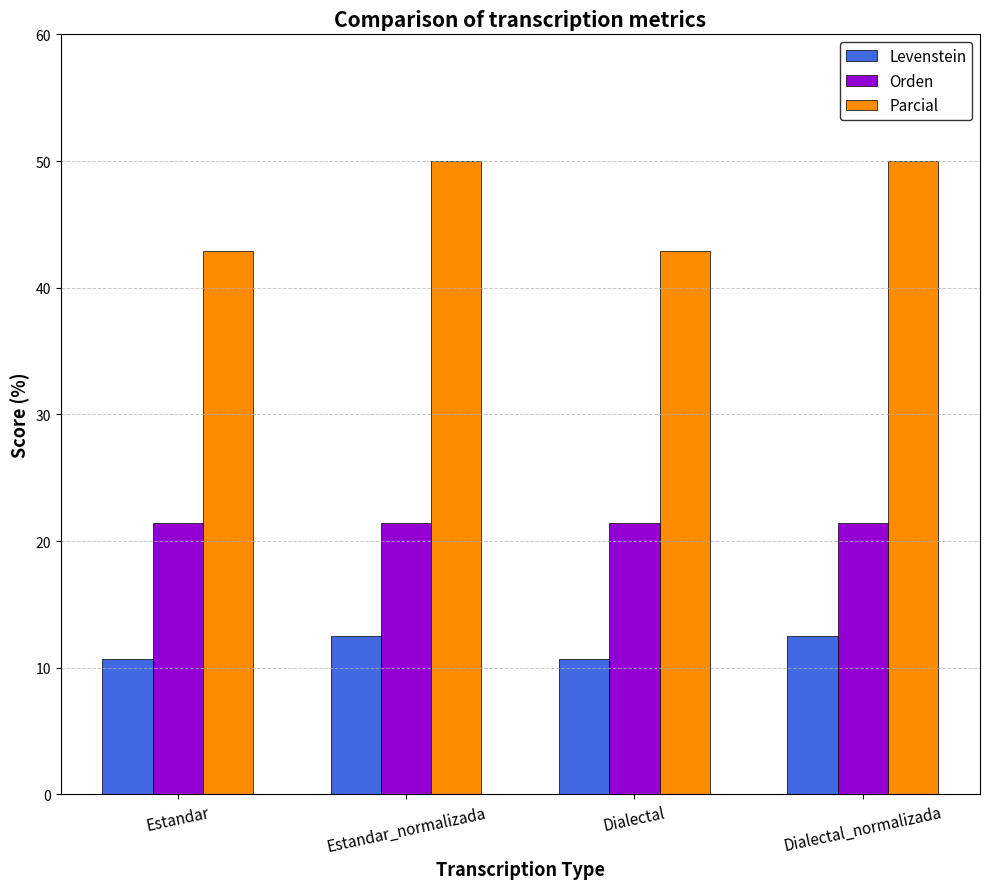

What is the highest value of the Levenstein series?

12.5